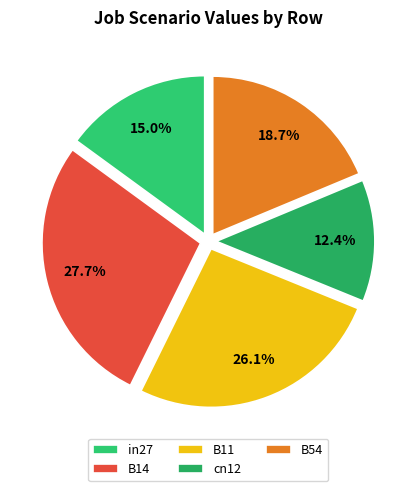

To the nearest percent, what is the difference between the B54 and cn12 slice percentages?

6%